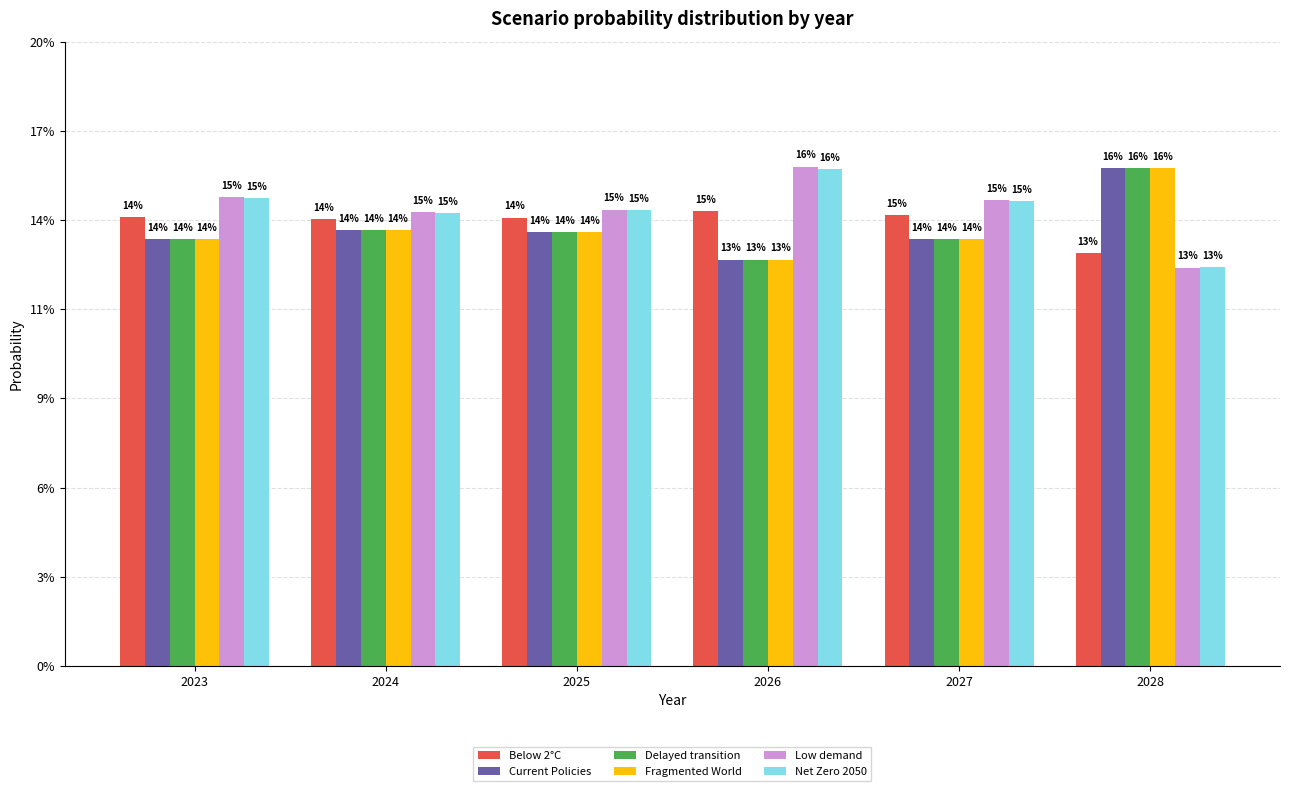

What is the total value across all series at 2024?

0.9